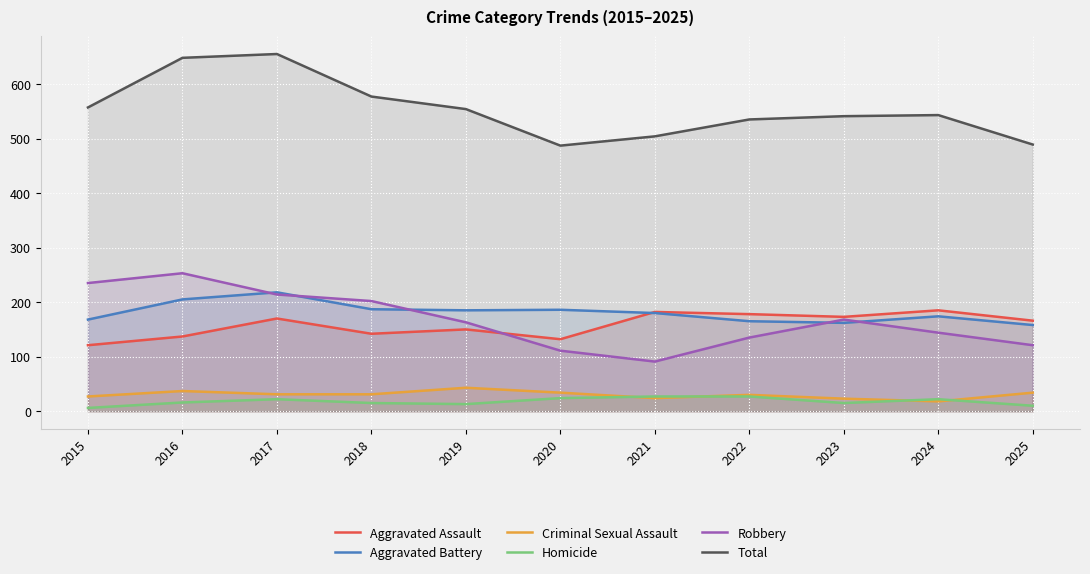

Rank the series by their maximum value, from highest to lowest.

Total, Robbery, Aggravated Battery, Aggravated Assault, Criminal Sexual Assault, Homicide